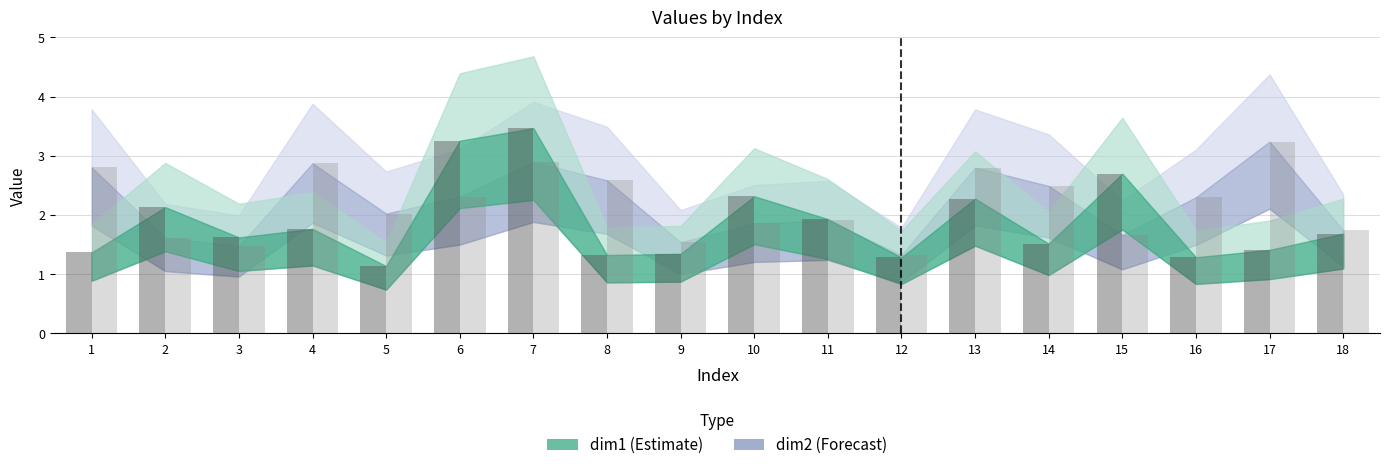

Which series changed the most between 6 and 16?

dim1